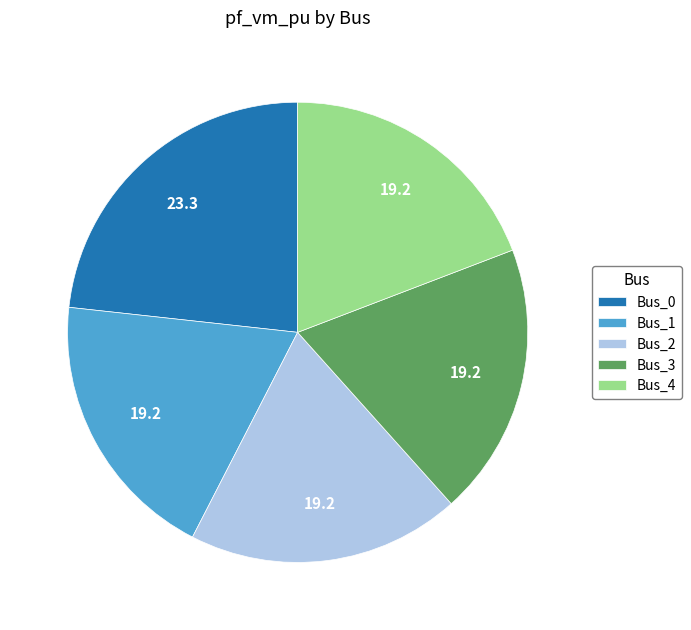

Does Bus_1 represent more than half of the total?

No